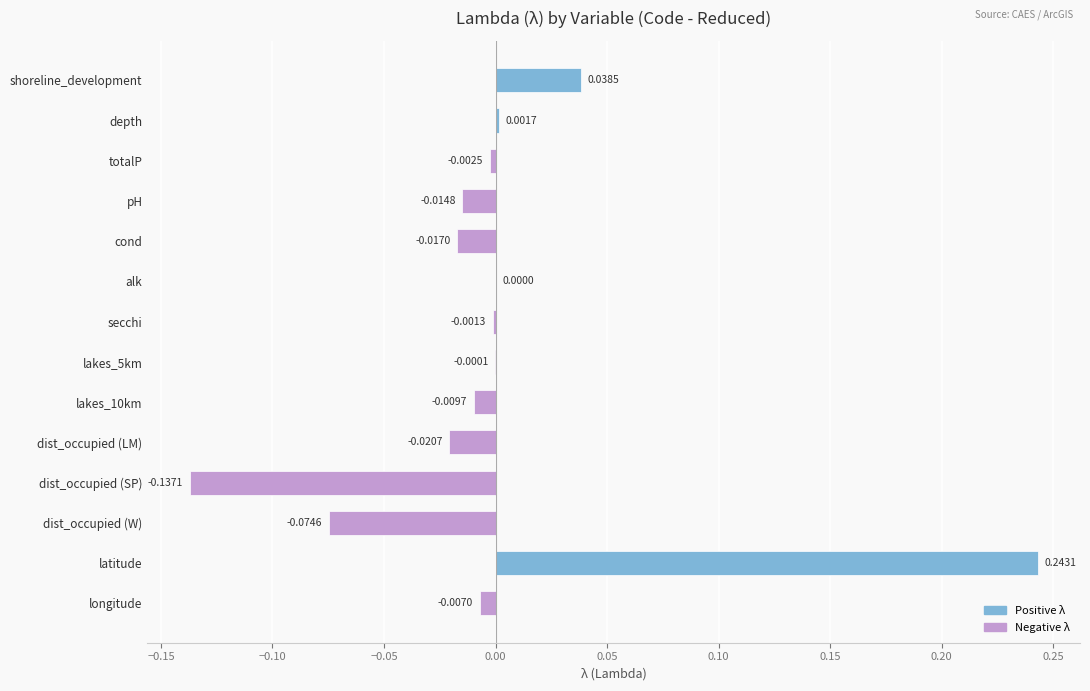

At which label is the value closest to 0?

alk